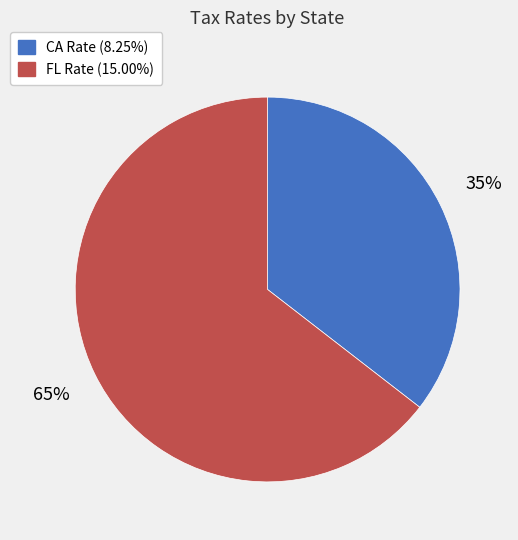

Does any single category account for the majority?

Yes